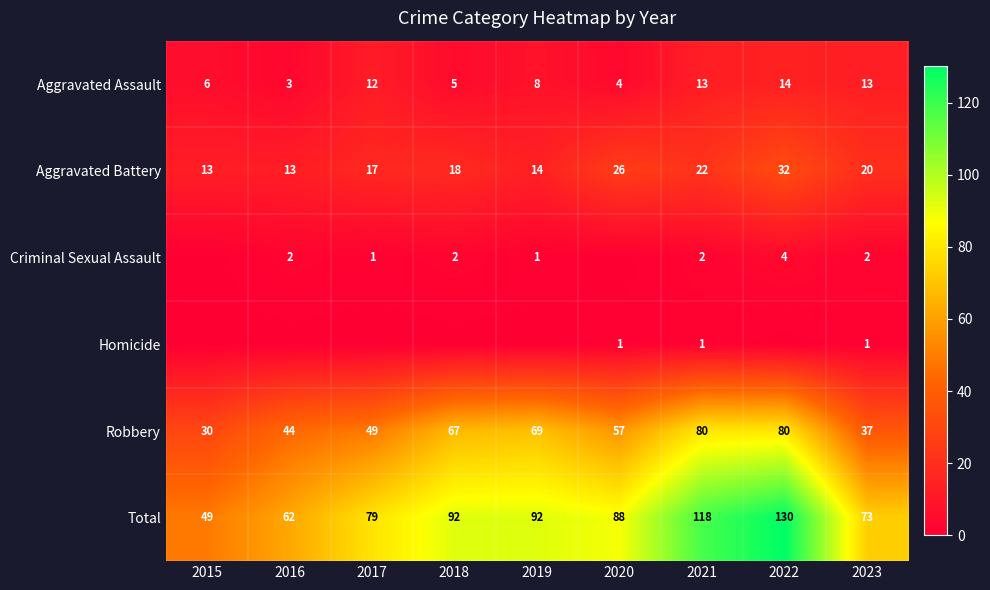

What is the difference between the maximum and second lowest values in the Aggravated Battery series?

19